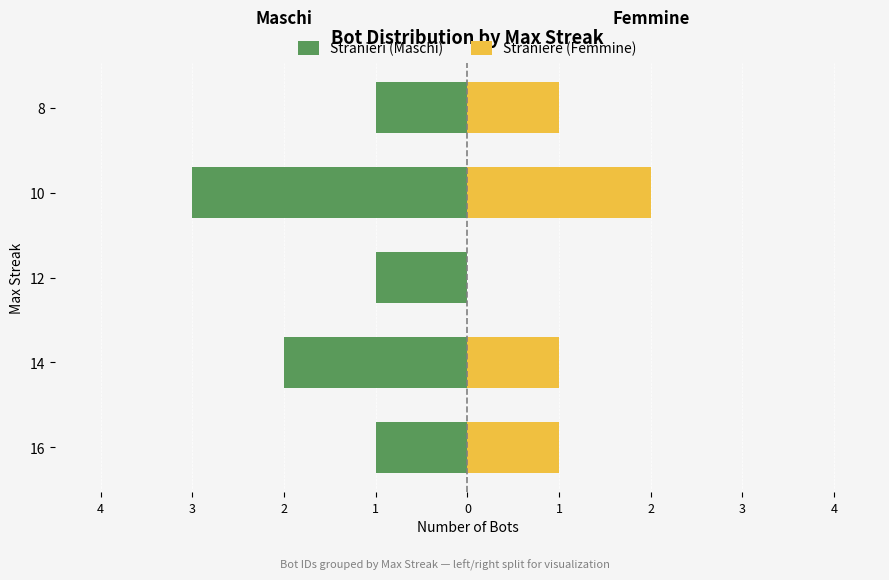

Which has a higher value, 12 or 10?

12